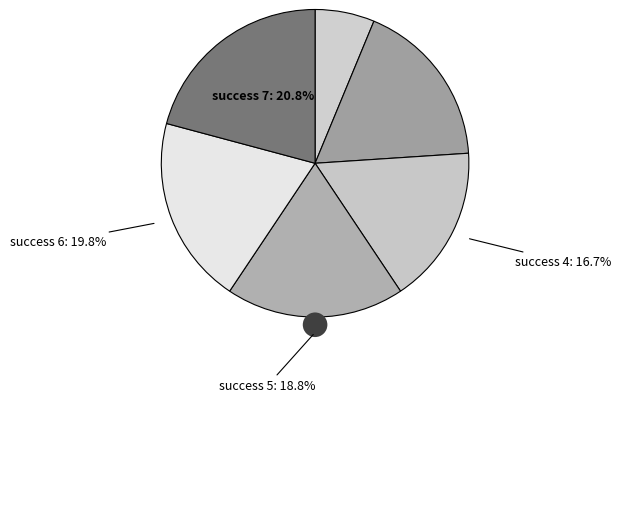

Combined, what portion of the pie is 7 and 6?

40.6%